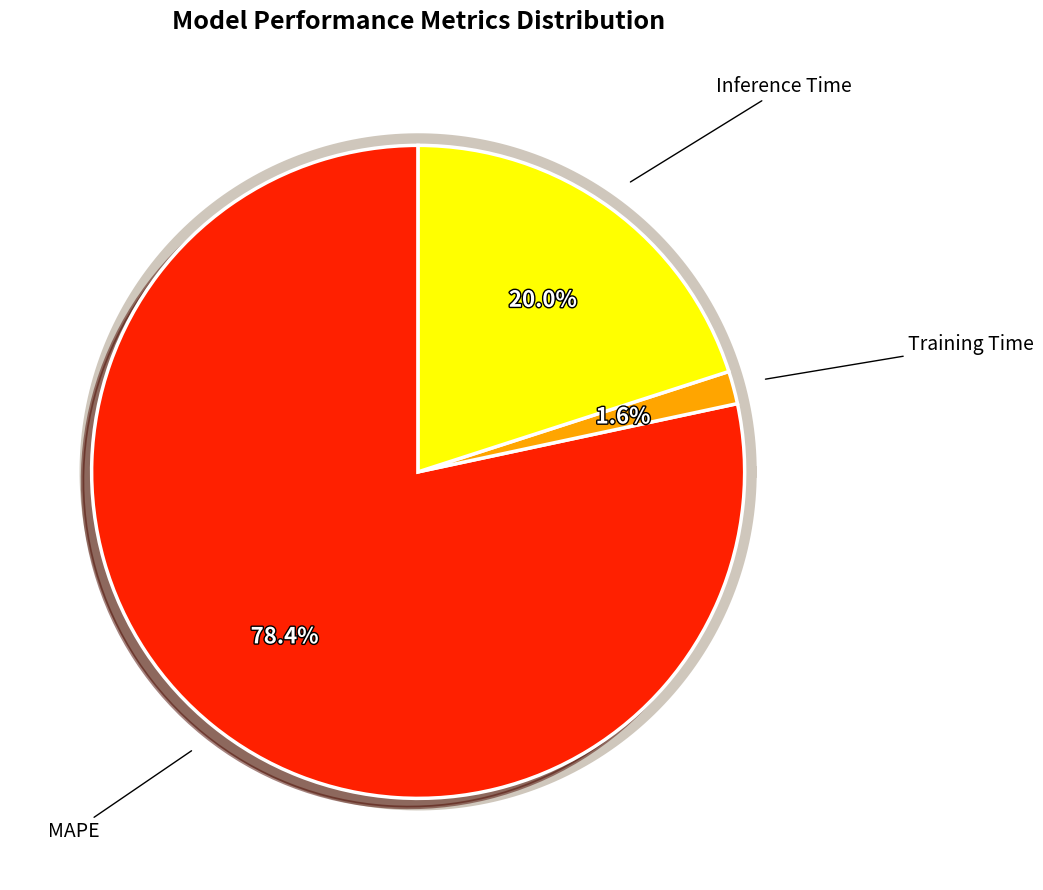

Which slice represents more than half of the pie?

MAPE